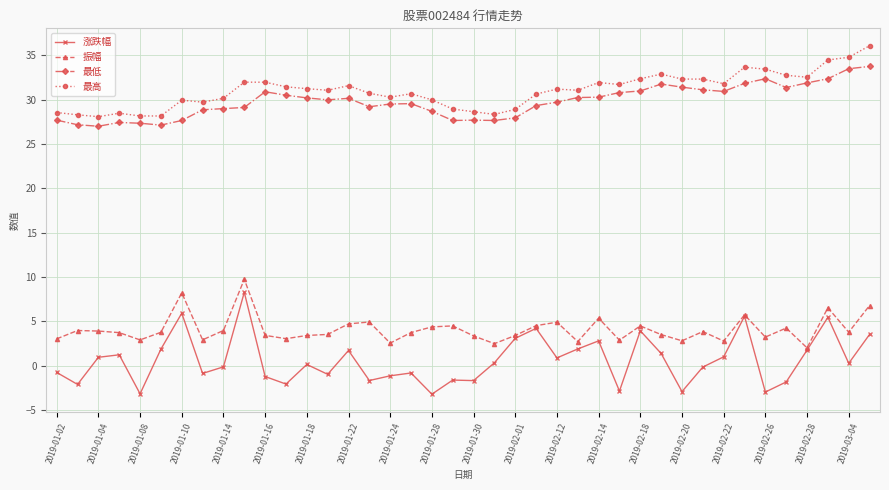

What is the value of the 最高 point at the 21st from the left?

28.6